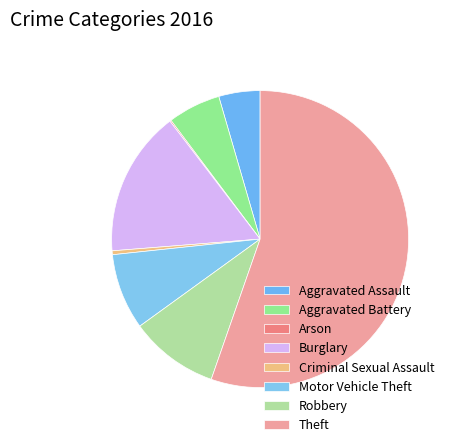

Which slice is the largest?

Theft